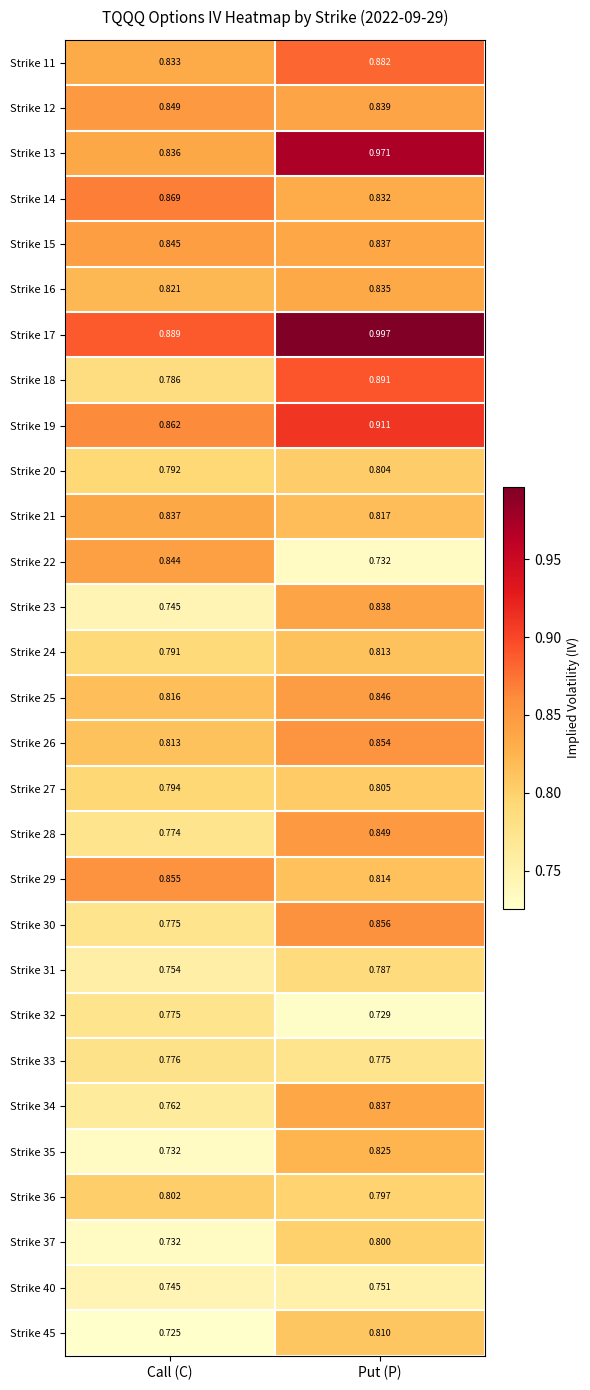

Is the value of Strike 11 at Put (P) greater than the value of Strike 29 at Put (P)?

Yes